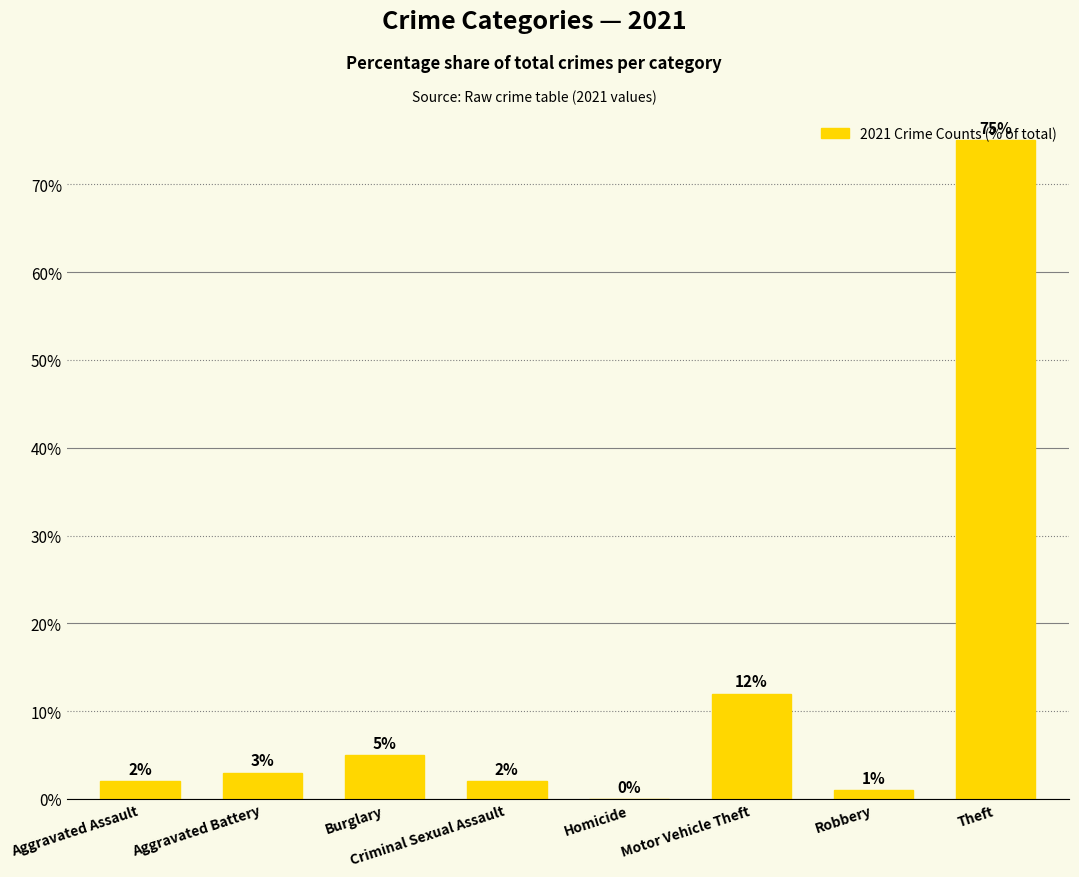

What is the greatest value displayed?

75